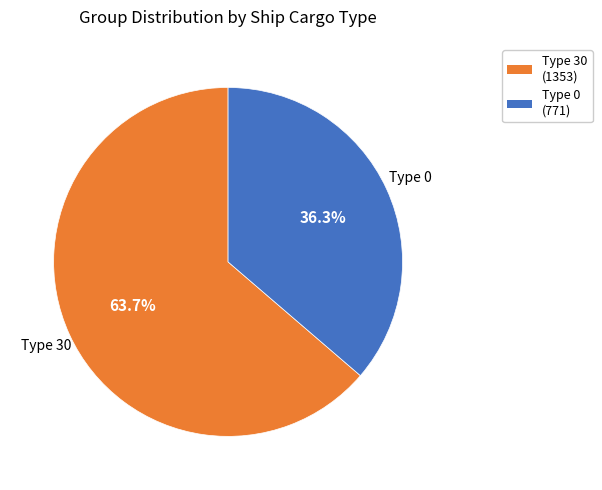

To the nearest percent, what is the difference between the largest and smallest slice percentages?

27%